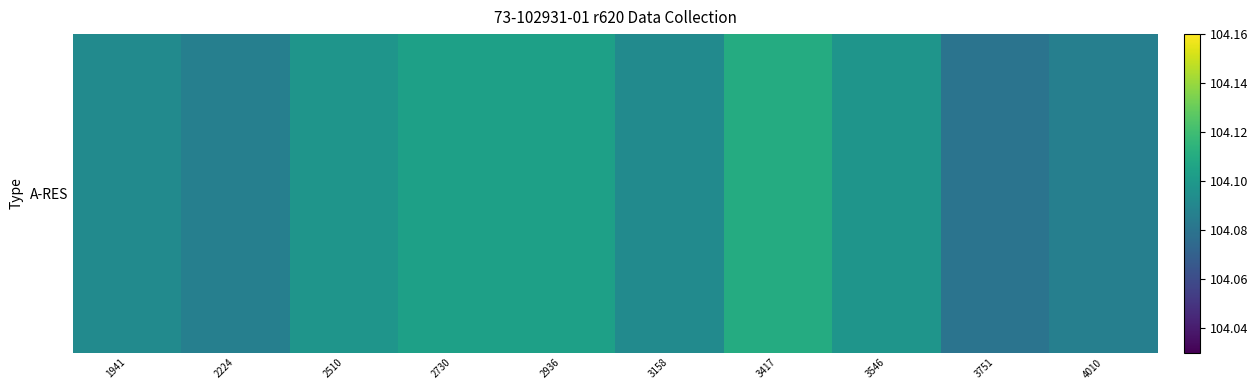

At which label is the value closest to 104?

3751